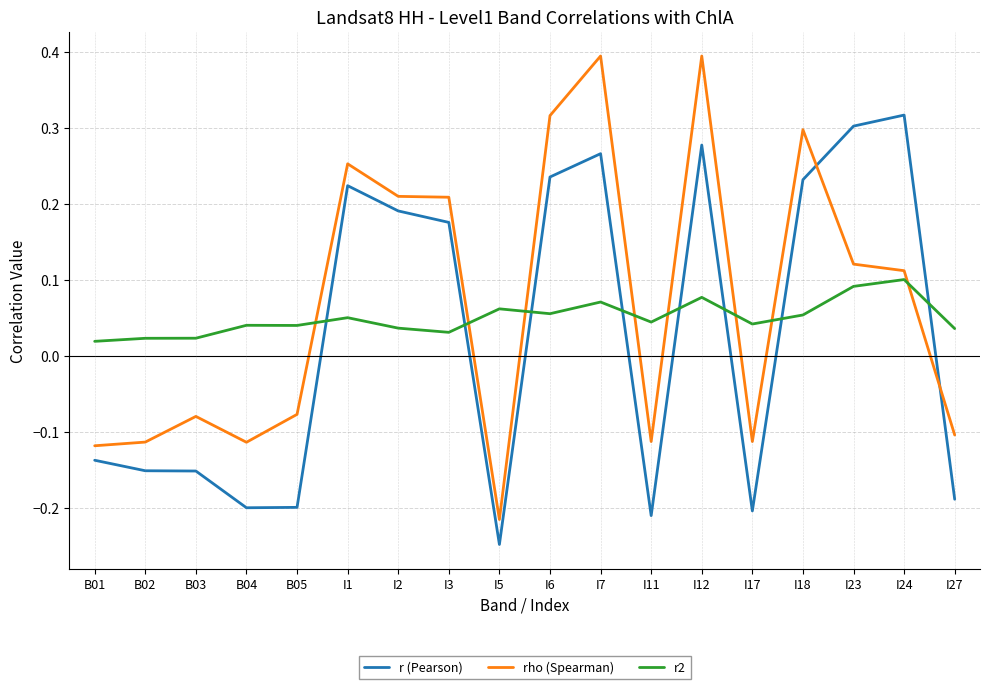

Where does the r (Pearson) series first go above 0?

I1